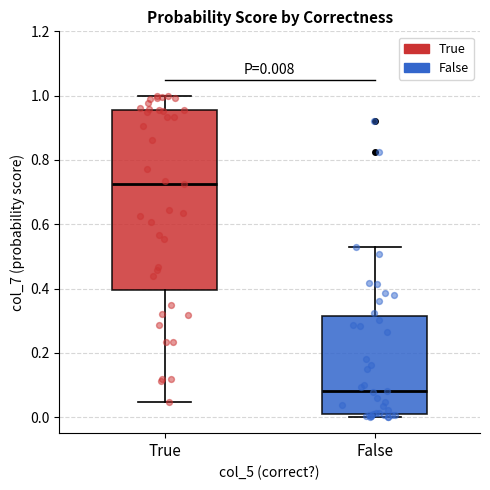

Which box is the tallest, from its lower edge to its upper edge?

True